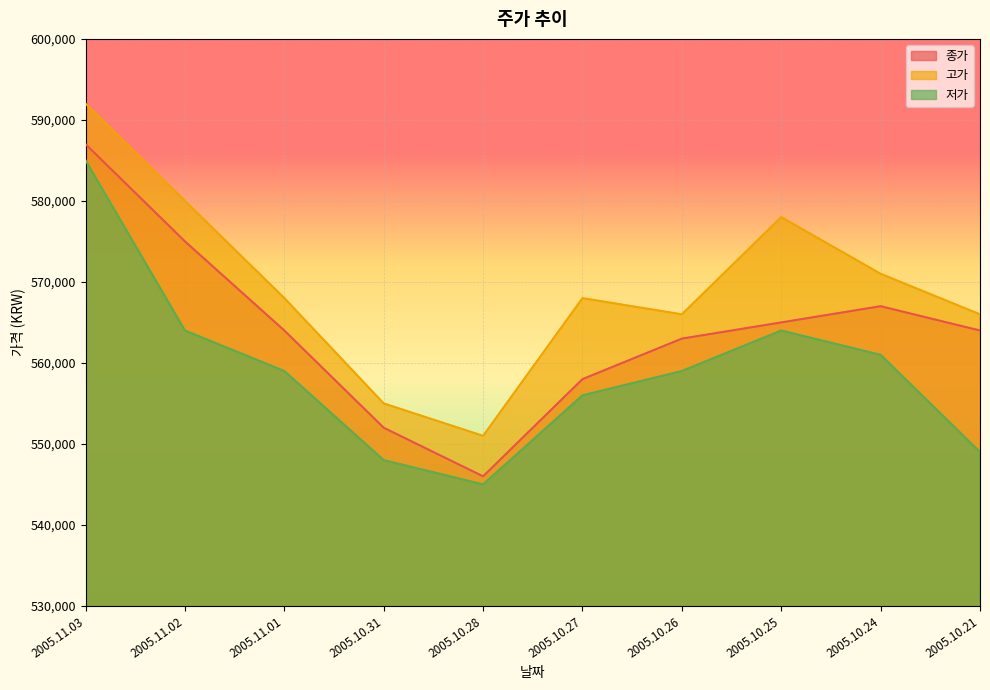

The value of 고가 at 2005.10.21 is 566000. True or false?

True